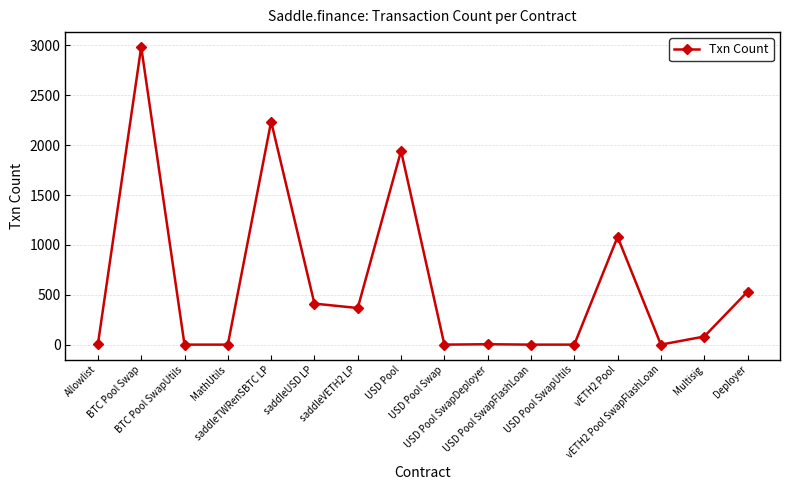

What is the smallest value displayed?

1